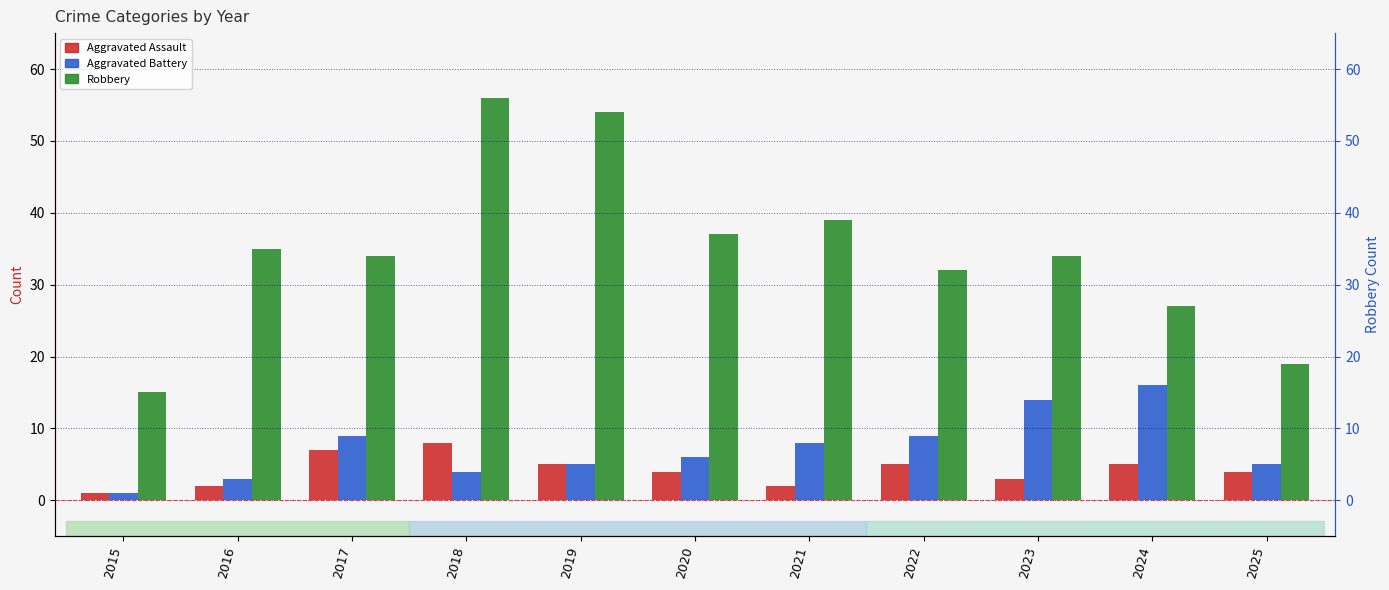

What is the sum of the Aggravated Assault values at 2016 and 2020?

6